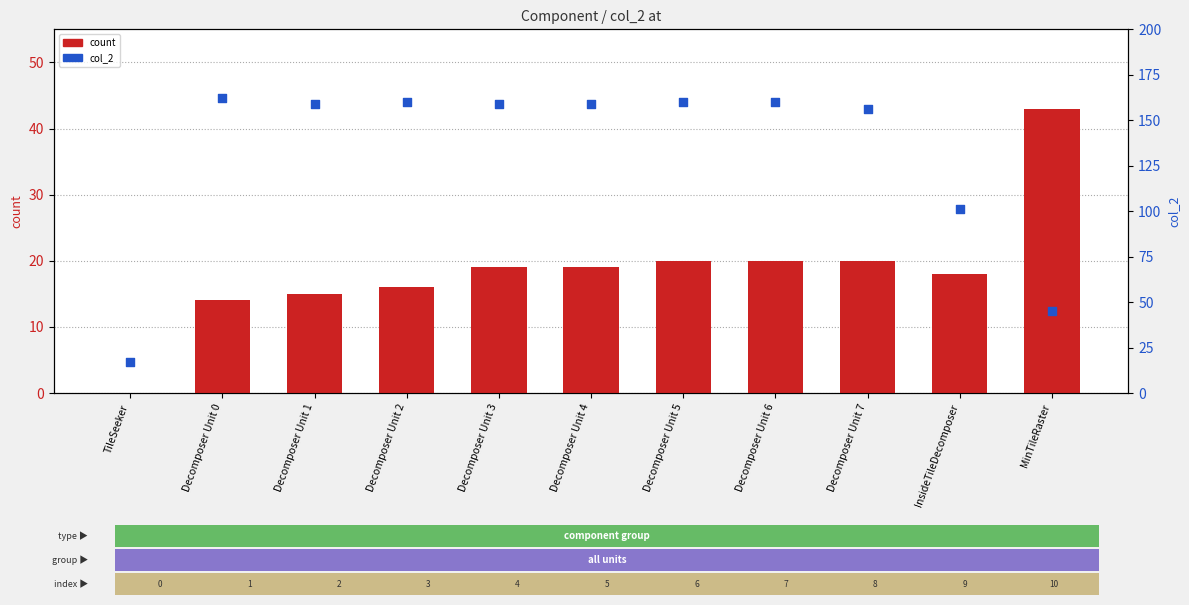

Which series has the largest total across all categories?

col_2